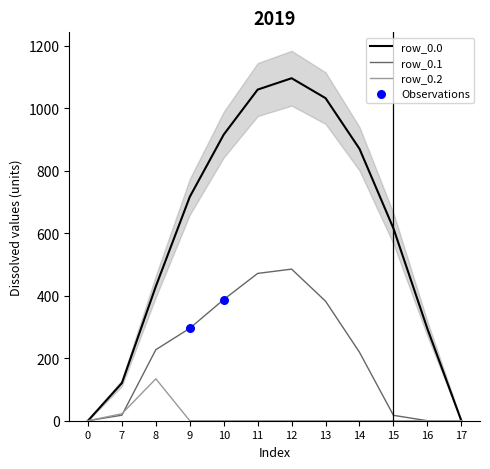

At which category is the sum across all series the highest?

12